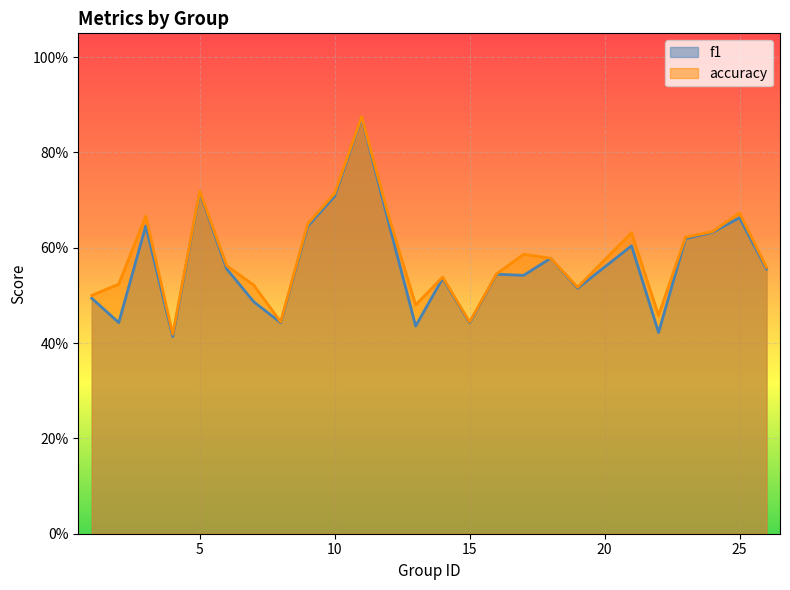

What are all the series names shown in the legend?

f1, accuracy